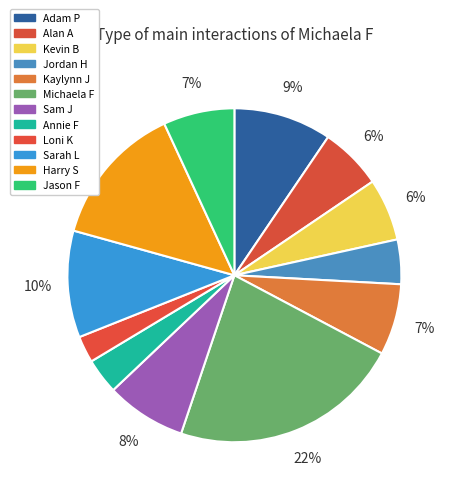

Is the sum of Adam P and Alan A greater than half?

No